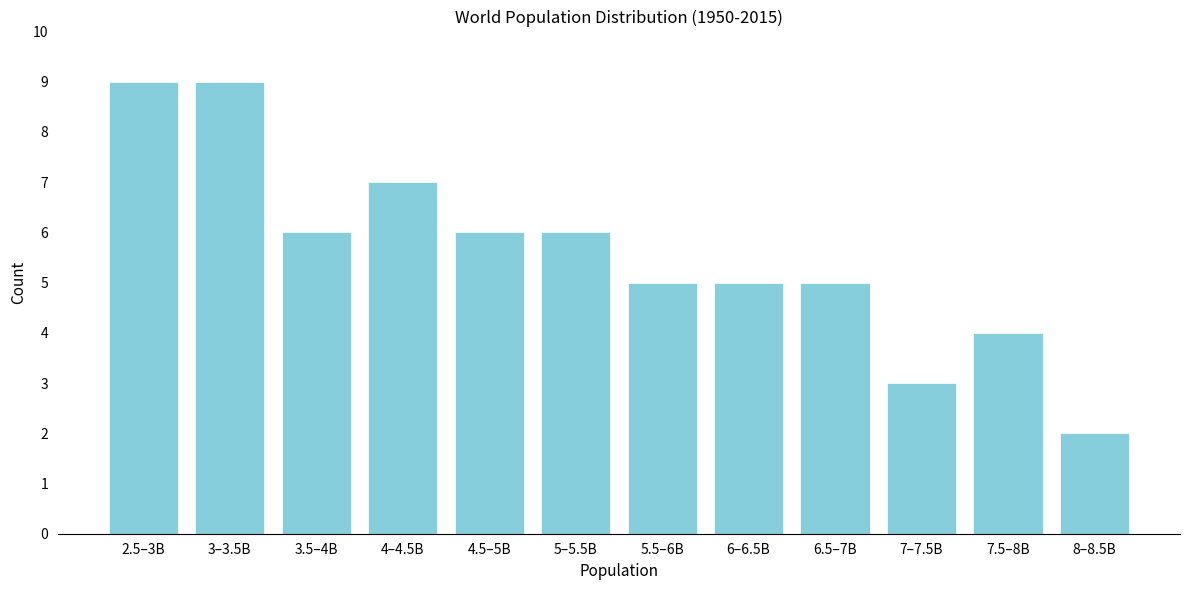

Reading left to right, extract all data points from this chart.

9	9	6	7	6	6	5	5	5	3	4	2